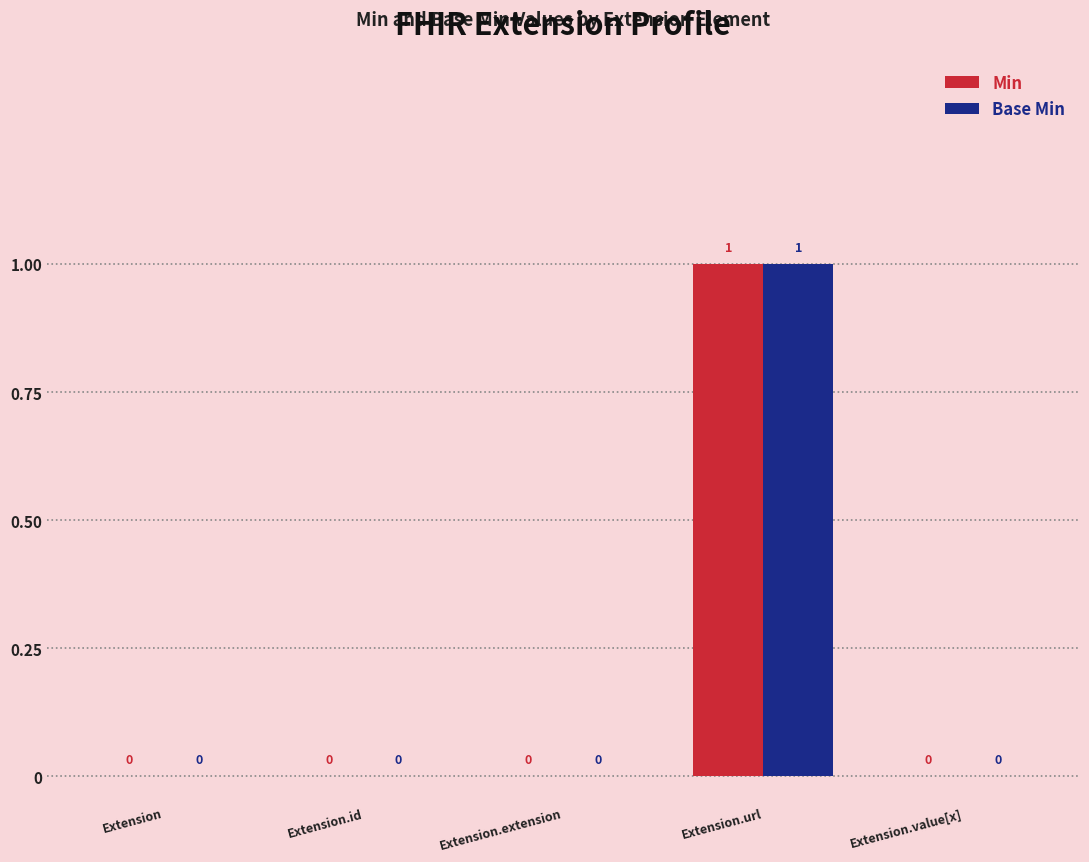

Reading left to right, extract all data points from this chart.

Min: Extension=0	Extension.id=0	Extension.extension=0	Extension.url=1	Extension.value[x]=0
Base Min: Extension=0	Extension.id=0	Extension.extension=0	Extension.url=1	Extension.value[x]=0